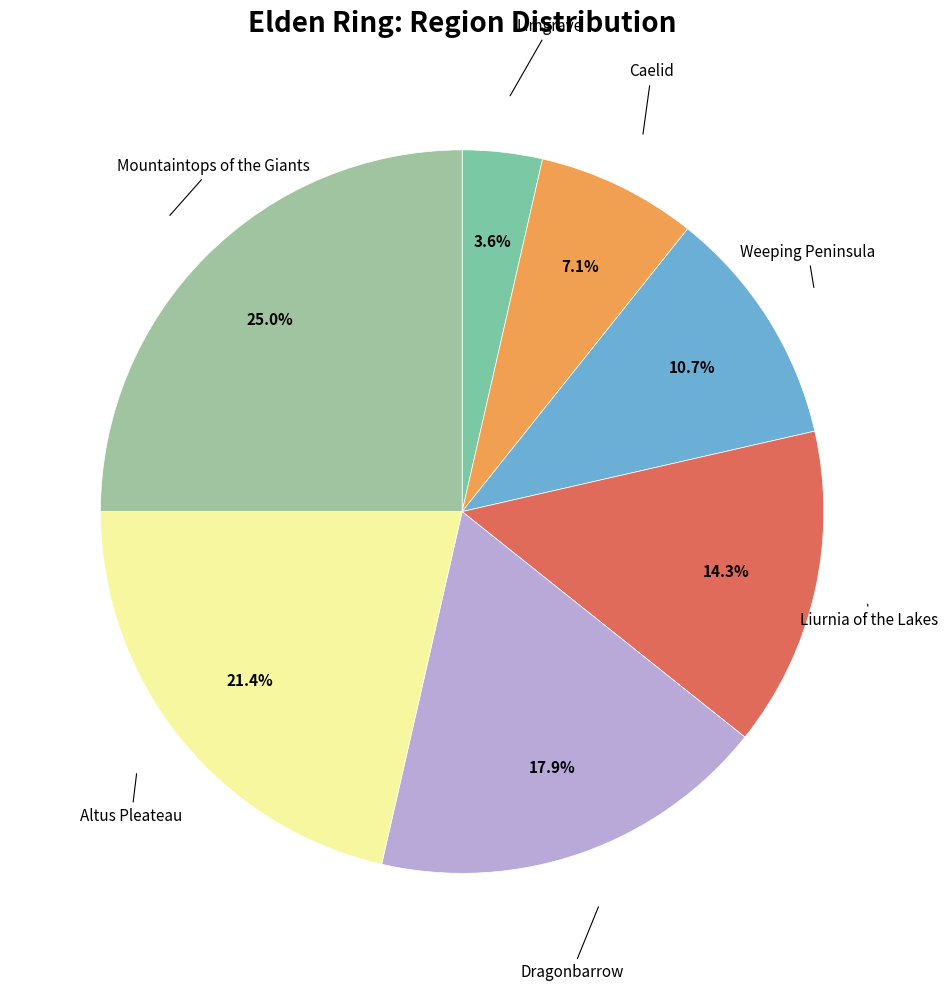

Rank the categories by value from highest to lowest.

Mountaintops of the Giants, Altus Pleateau, Dragonbarrow, Liurnia of the Lakes, Weeping Peninsula, Caelid, Limgrave